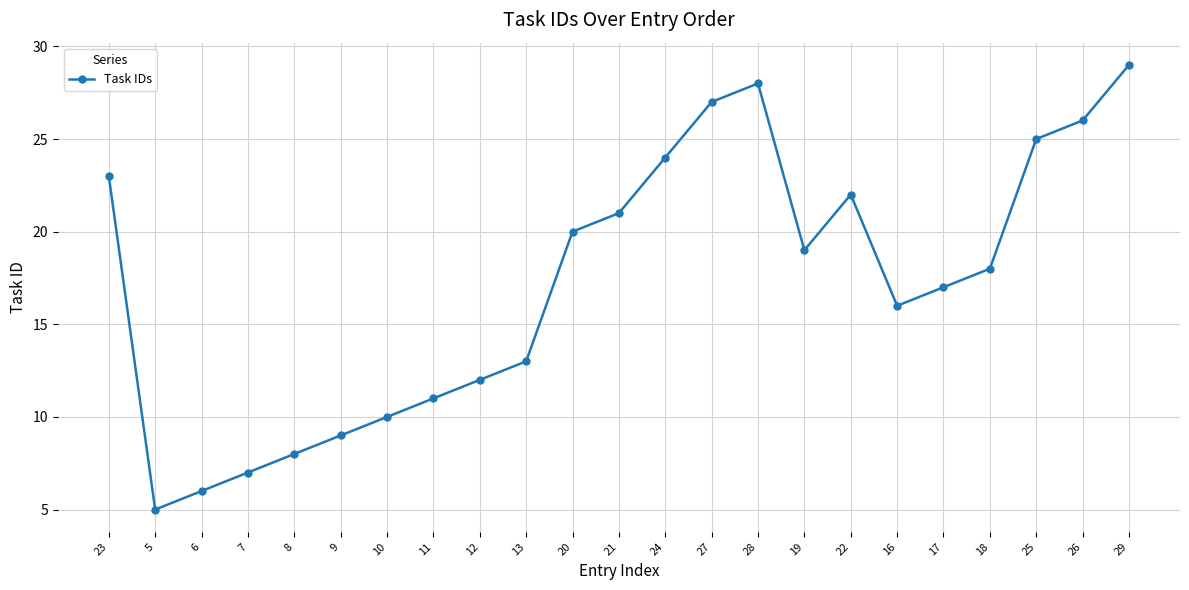

What is the greatest value displayed?

29